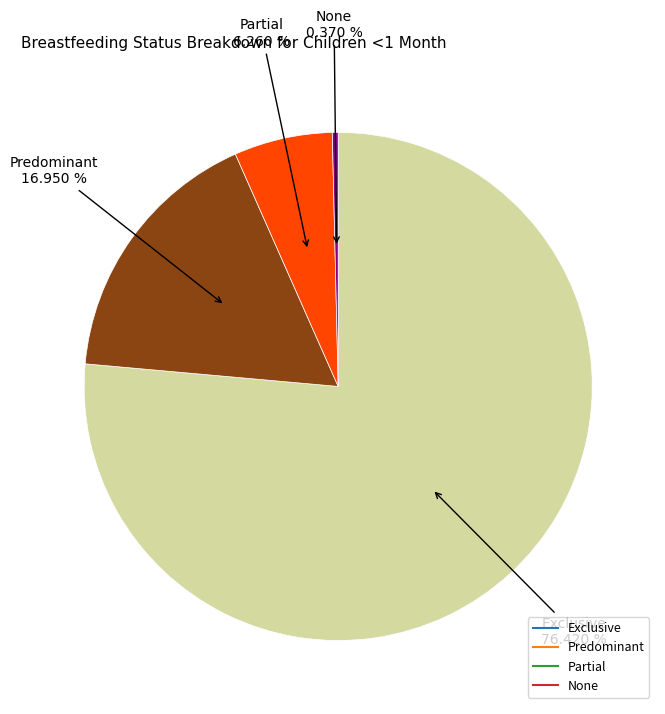

Count the number of slices in the pie.

4